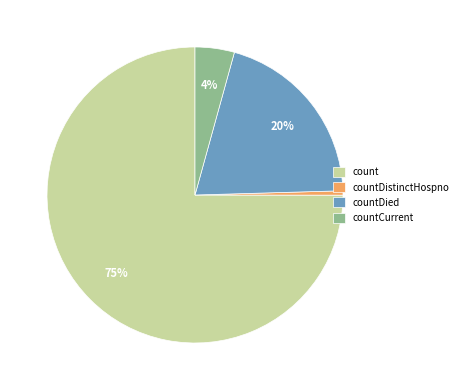

True or false: count accounts for 75% of the total.

True